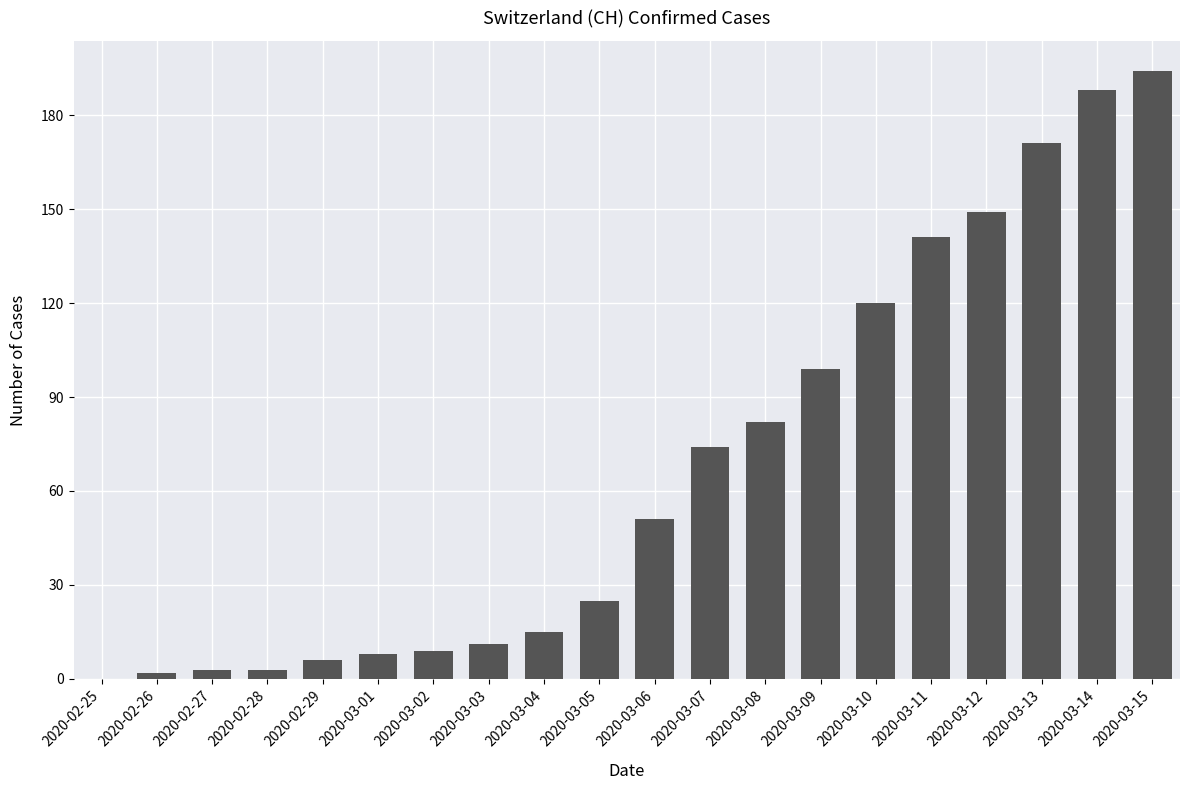

What value does the data have at 2020-03-12?

149